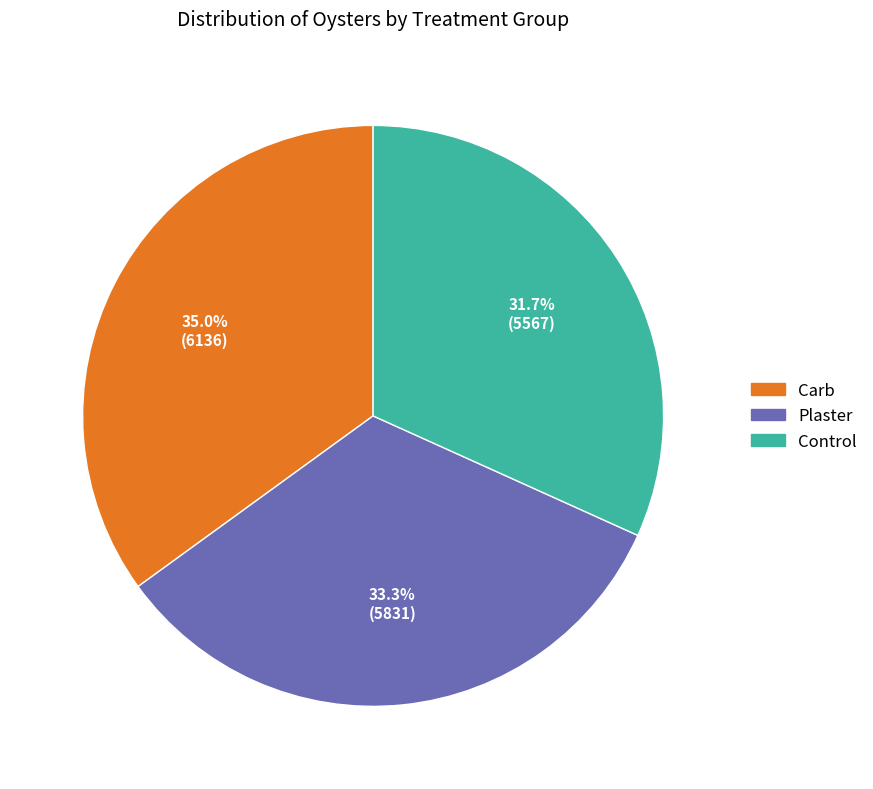

Count the number of slices in the pie.

3